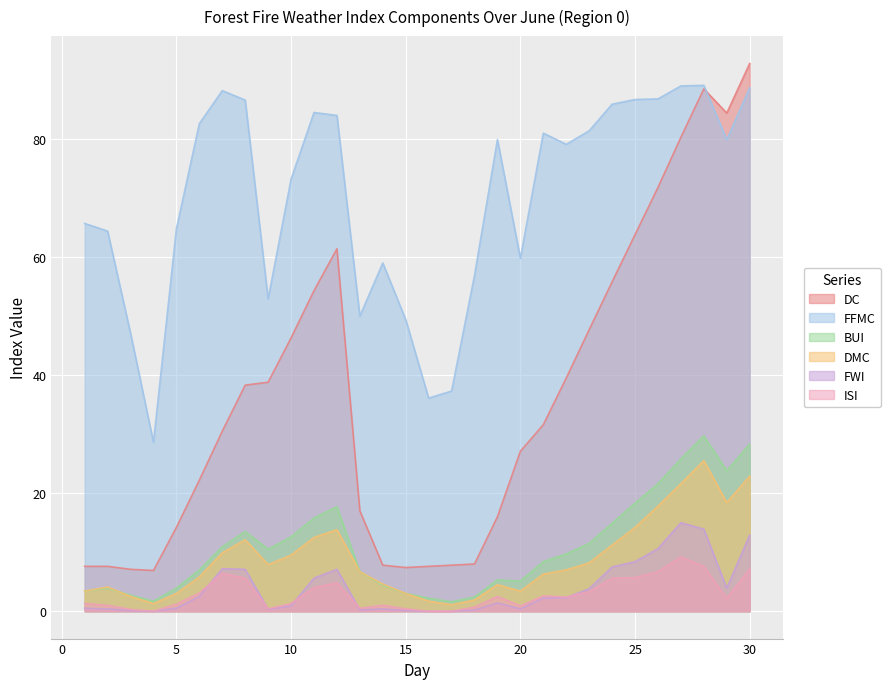

True or false: DMC and FFMC cross at least once.

False